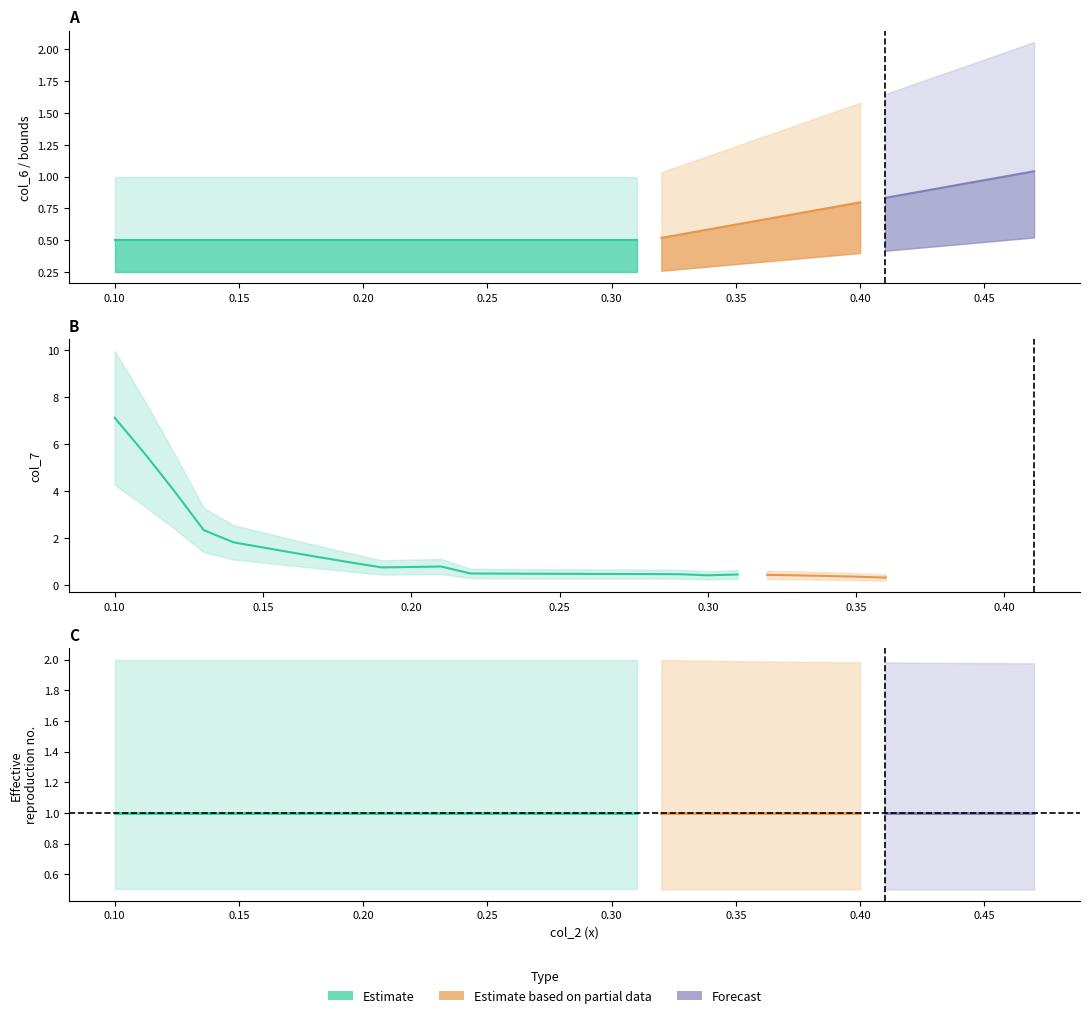

Which series has the largest total across all categories?

col_6